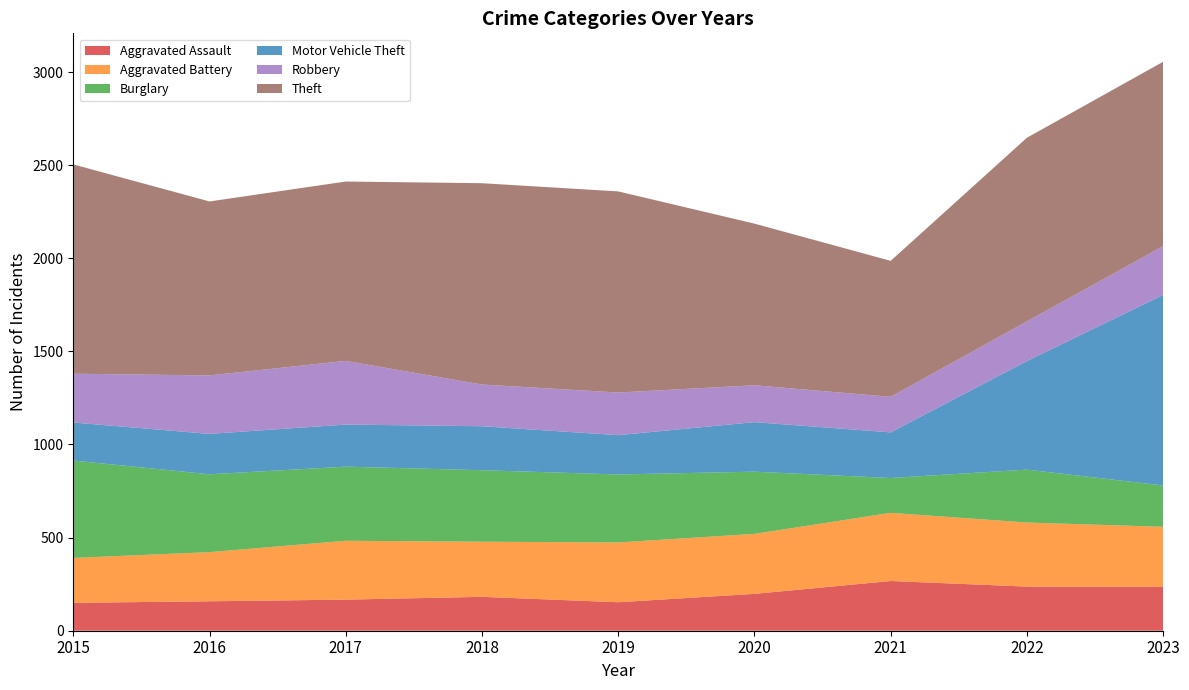

Reading right to left, list all the values displayed in this chart.

Aggravated Assault: 2023=236	2022=237	2021=267	2020=198	2019=153	2018=182	2017=167	2016=158	2015=150
Aggravated Battery: 2023=322	2022=344	2021=366	2020=322	2019=321	2018=296	2017=316	2016=264	2015=241
Burglary: 2023=222	2022=284	2021=187	2020=334	2019=365	2018=384	2017=398	2016=418	2015=523
Motor Vehicle Theft: 2023=1023	2022=583	2021=245	2020=266	2019=211	2018=236	2017=226	2016=217	2015=204
Robbery: 2023=262	2022=213	2021=191	2020=198	2019=229	2018=224	2017=342	2016=314	2015=262
Theft: 2023=990	2022=986	2021=730	2020=868	2019=1080	2018=1081	2017=963	2016=934	2015=1124